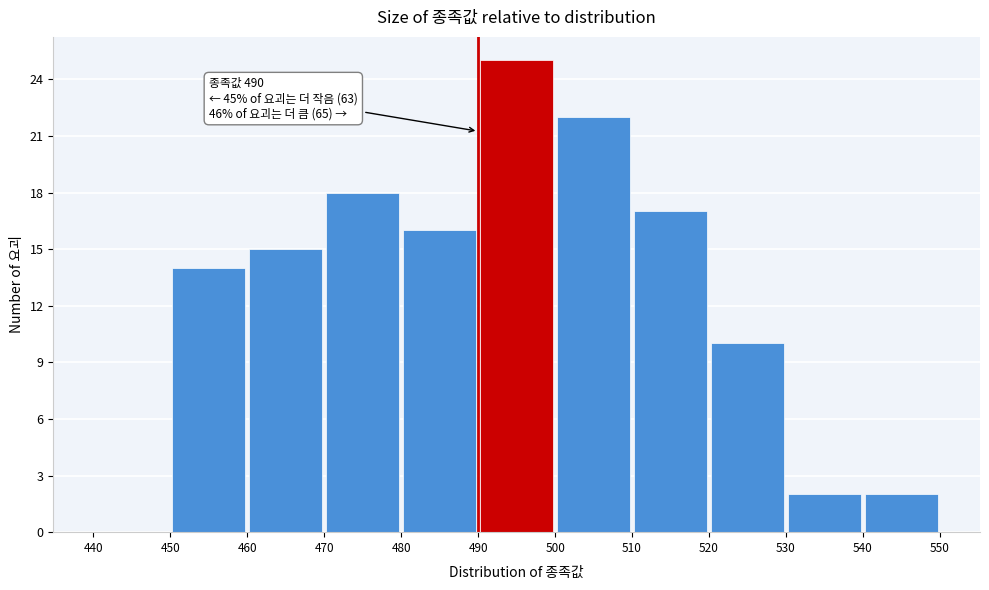

Over which range of the x-axis is the bar tallest?

490 to 500